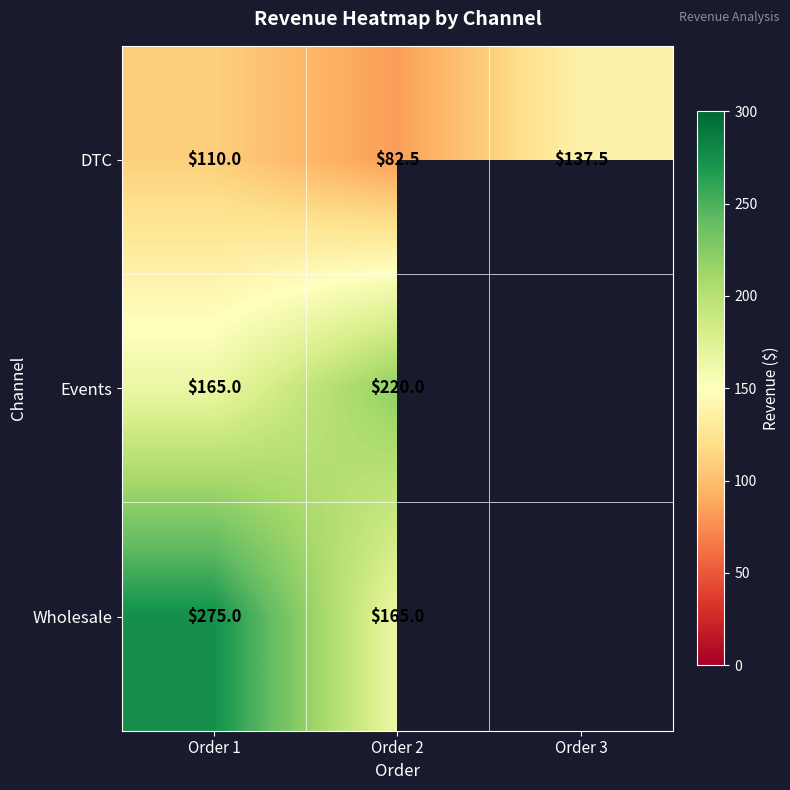

Is it true that Events equals 220.0 at Order 2?

True